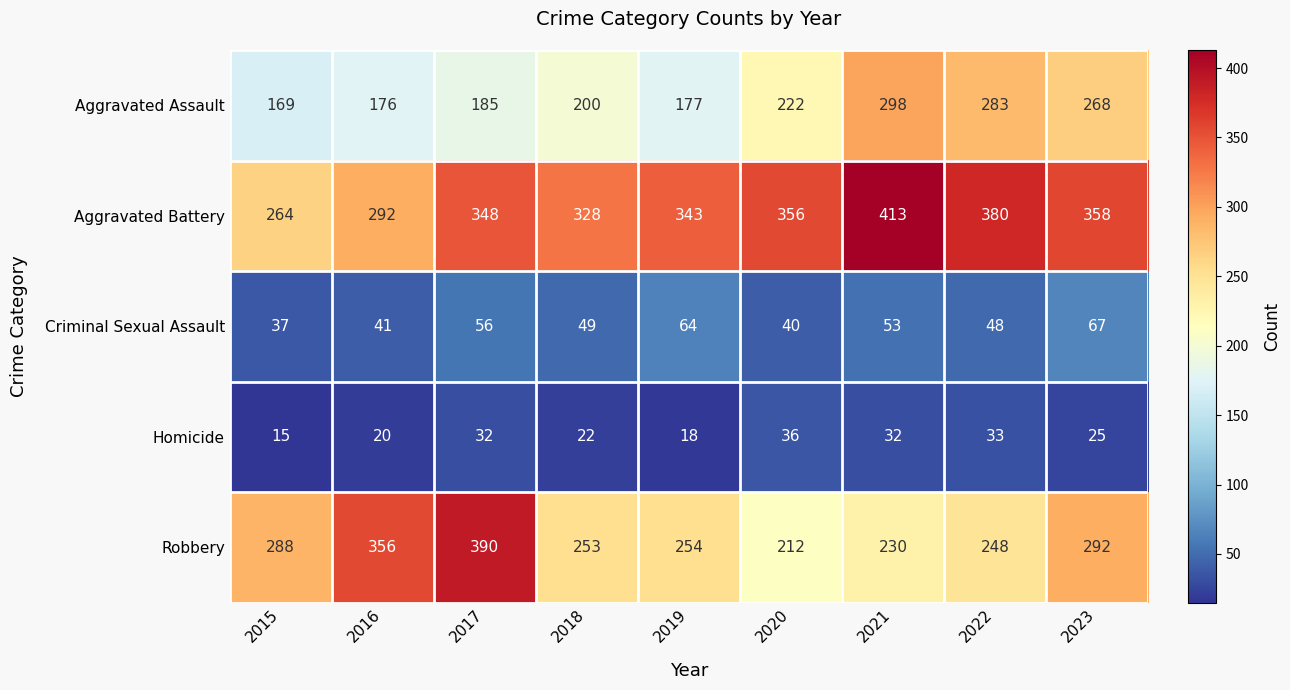

Rank the series at 2021 from lowest to highest value.

Homicide, Criminal Sexual Assault, Robbery, Aggravated Assault, Aggravated Battery